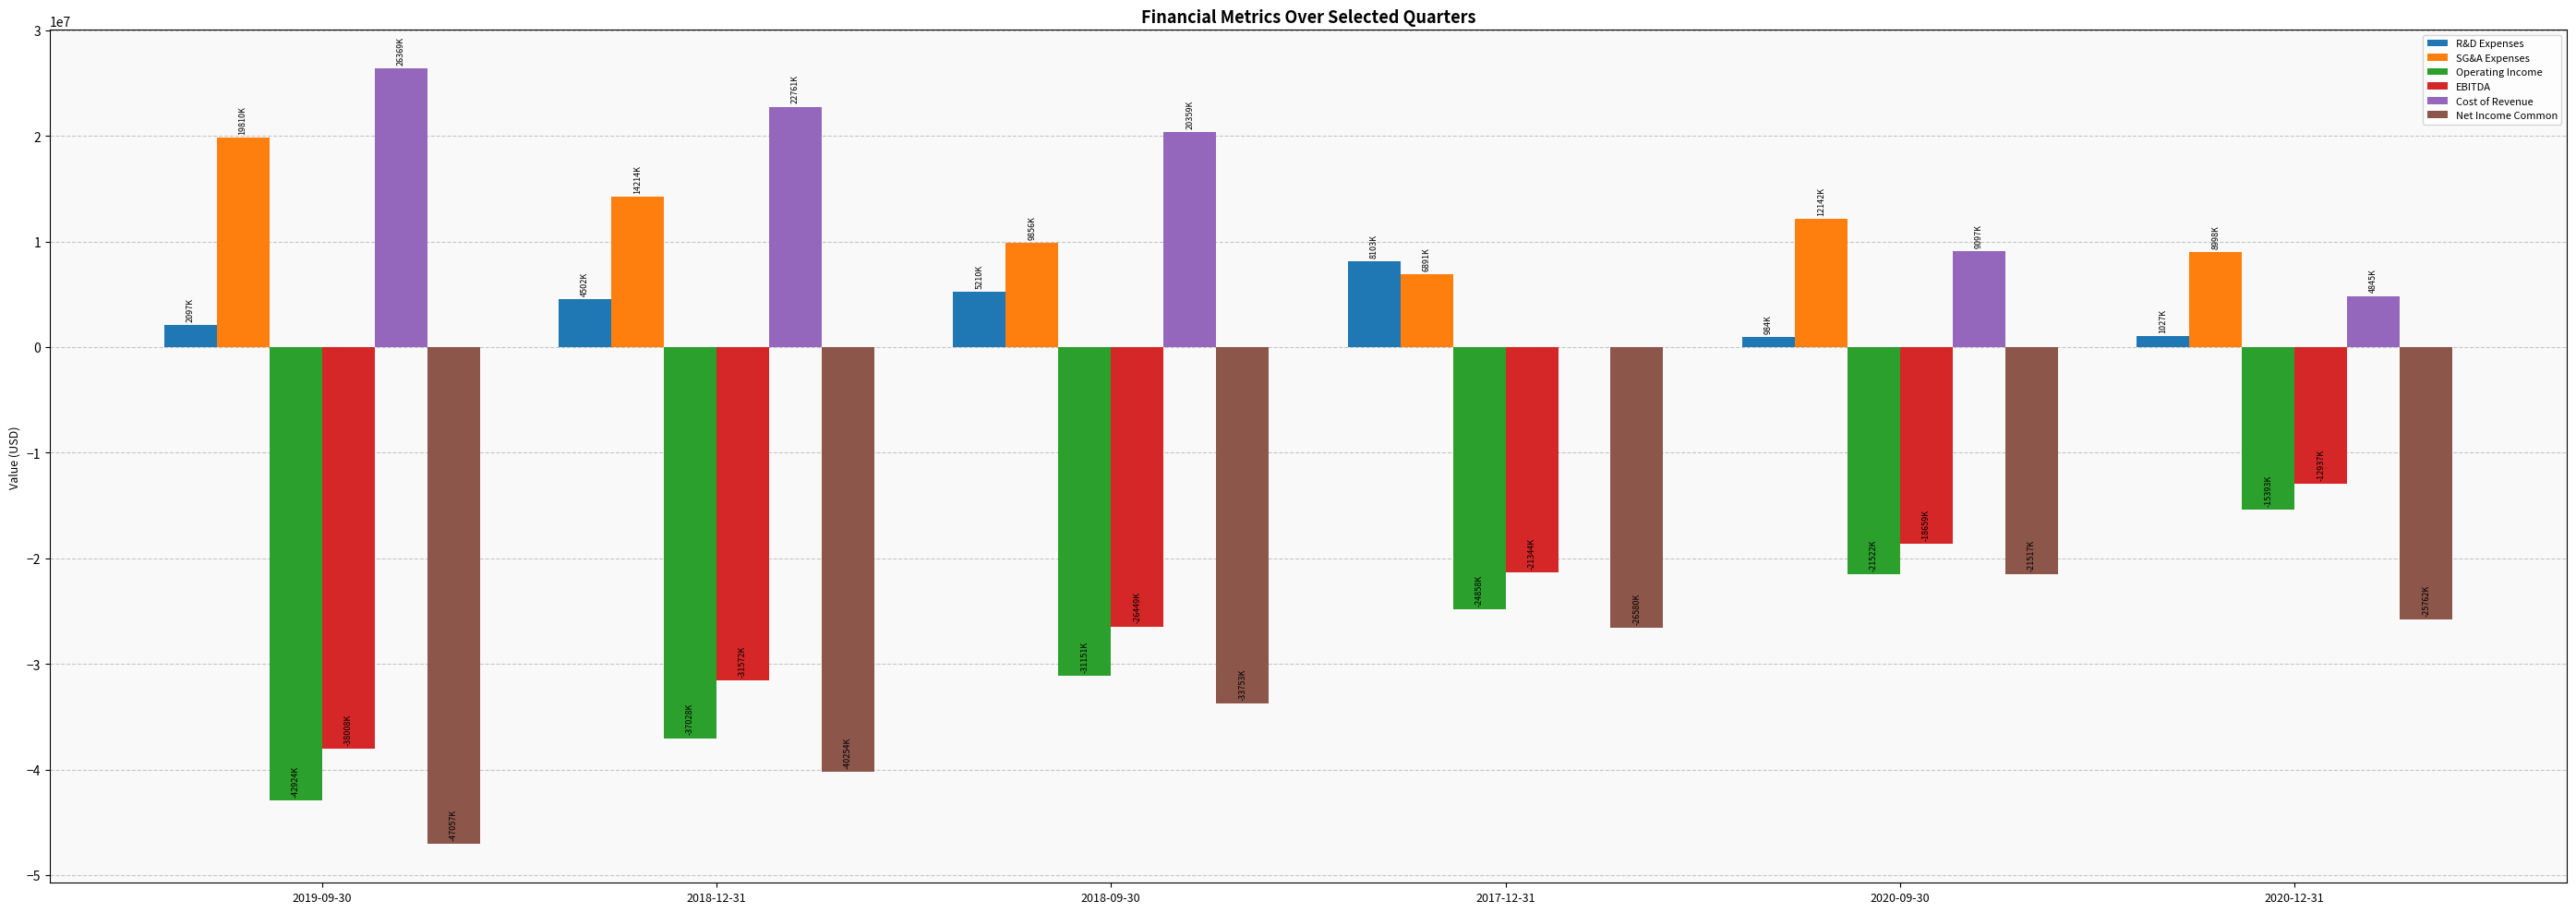

What is the sum of the R&D Expenses values at 2017-12-31 and 2020-09-30?

9087000